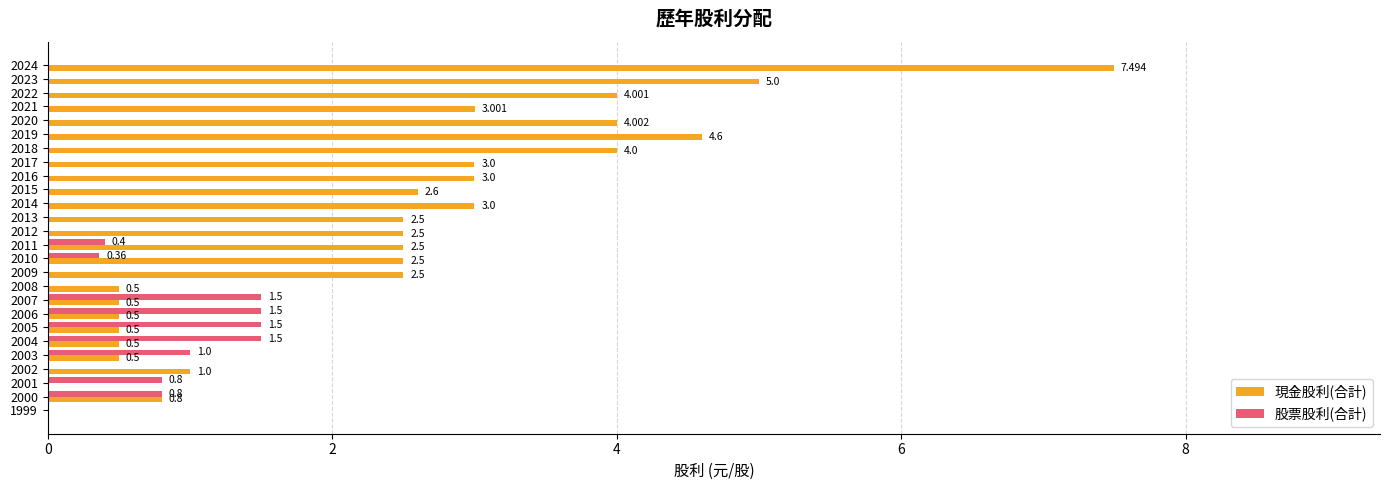

Which series changed the most between 2019 and 1999?

現金股利(合計)